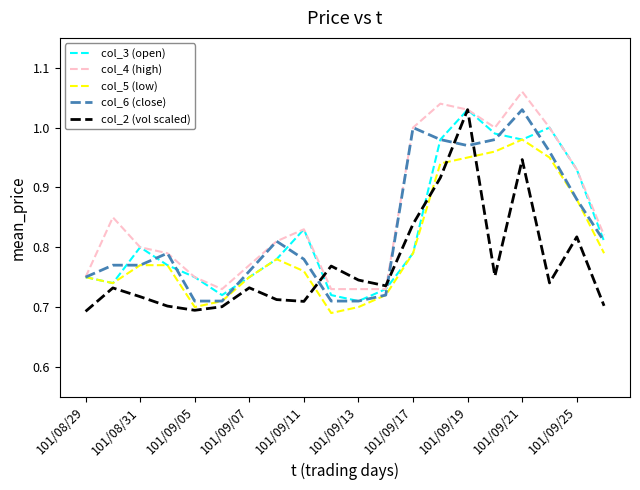

Which series has the largest total across all categories?

col_4 (high)